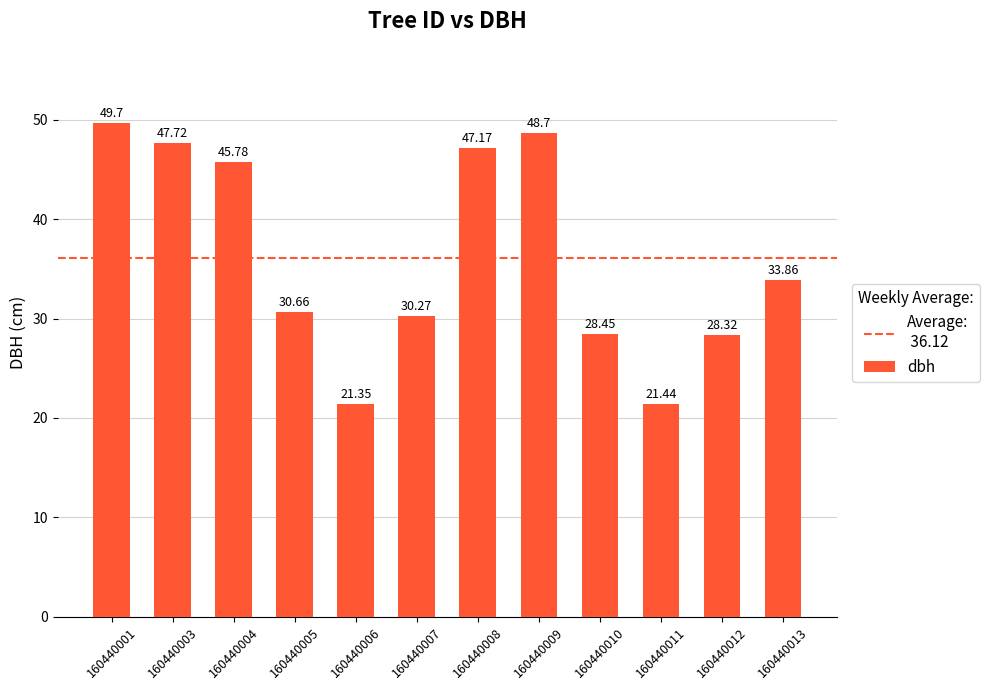

The chart shows a value of 41.9 at 160440007. True or false?

False